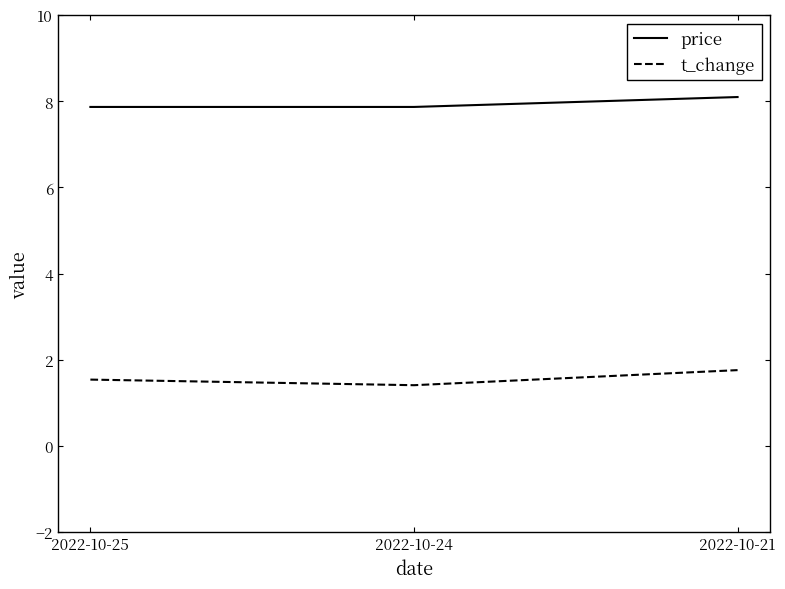

Read the price value at 2022-10-25.

7.9